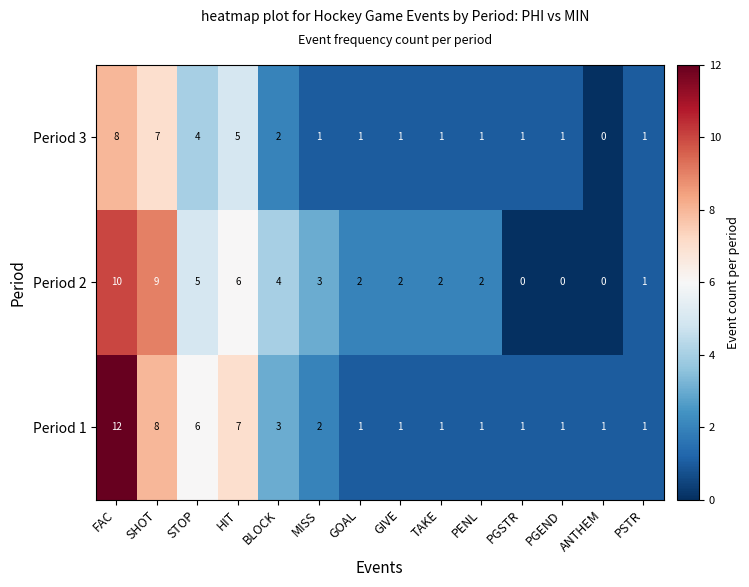

Between HIT and BLOCK, which series saw the biggest shift?

Period 1